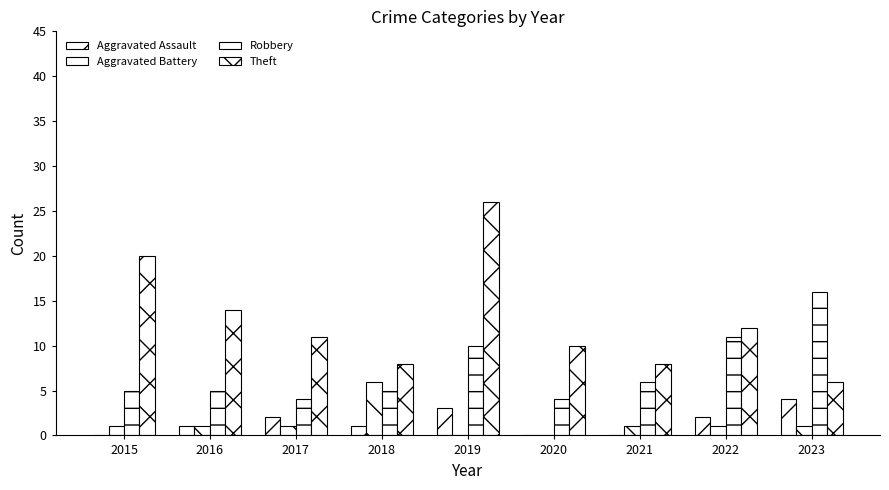

List the series in order of their peak value, lowest first.

Aggravated Assault, Aggravated Battery, Robbery, Theft